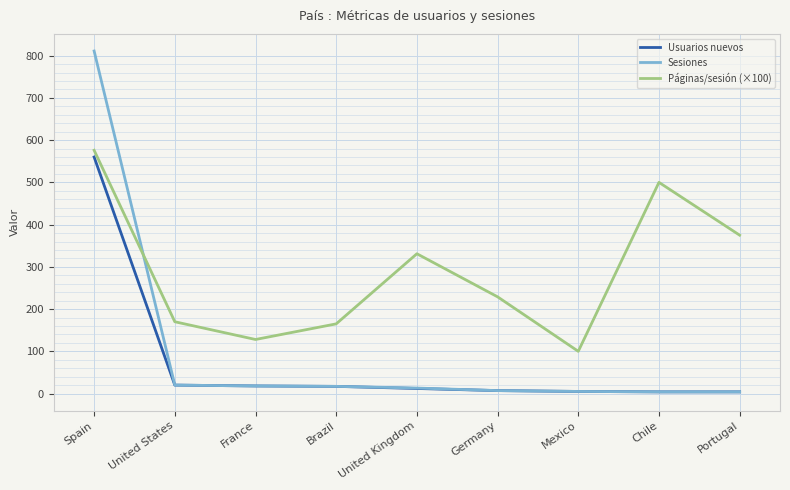

True or false: Páginas/sesión (×100) and Sesiones intersect in this chart.

True